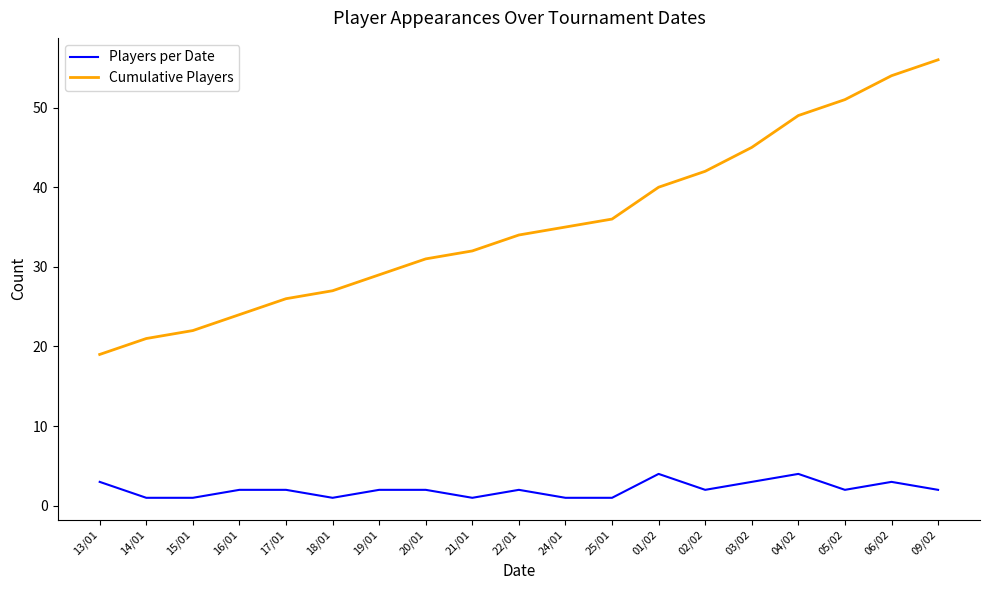

True or false: Cumulative Players has more than 0 interior local peaks.

False